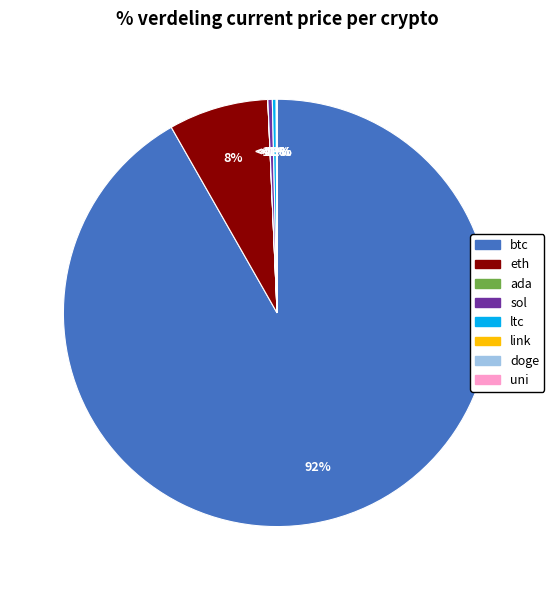

How many segments does this pie chart have?

8